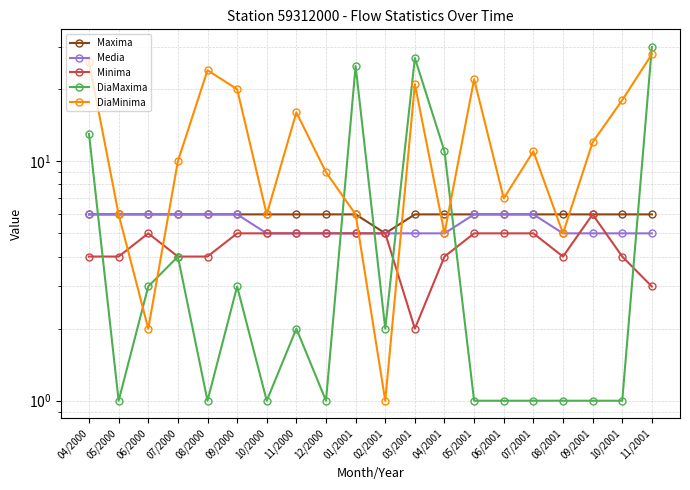

What is the sum of the Media values at 09/2001 and 06/2001?

11